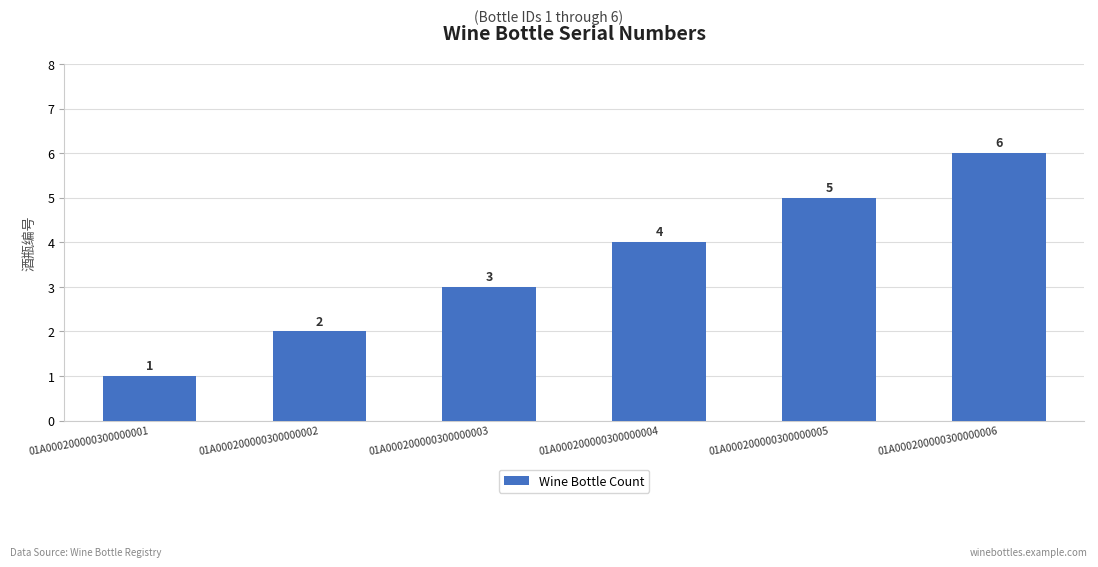

What is the value of the 6th bar from the left?

6